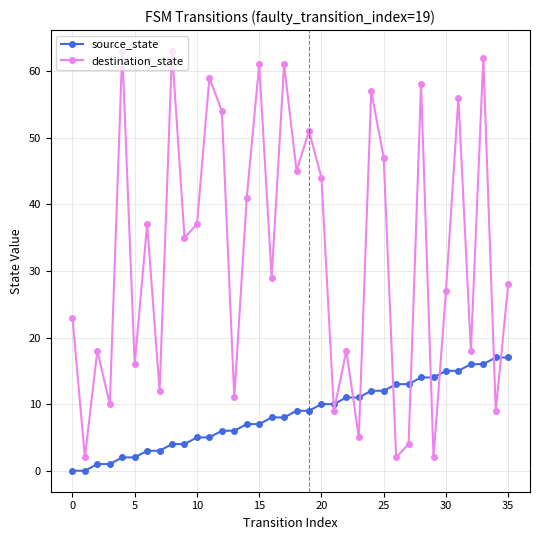

What is the maximum value for source_state?

17